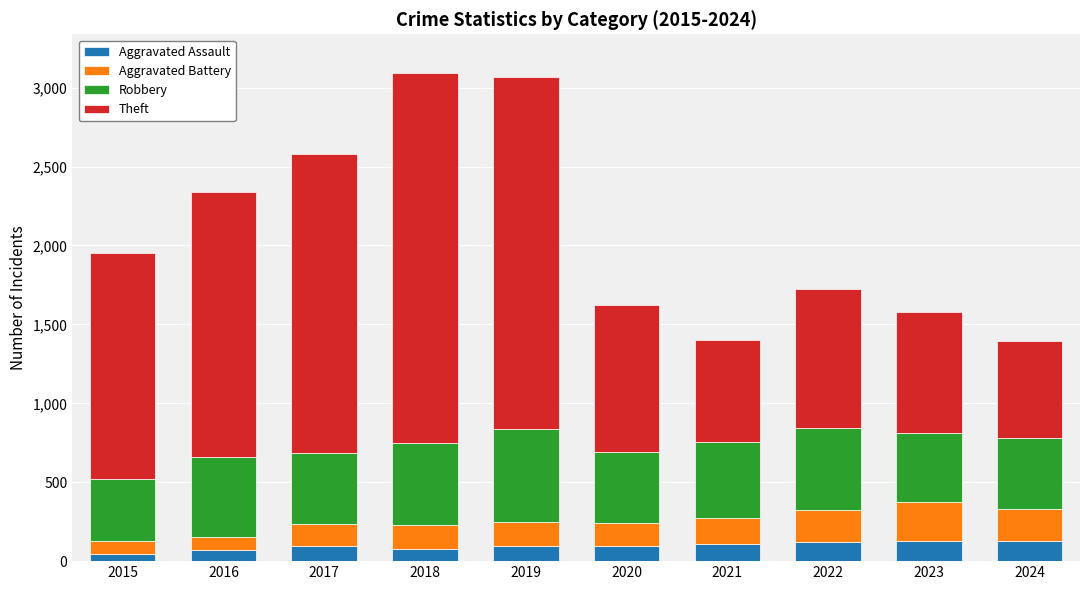

How many bars are there in total?

10